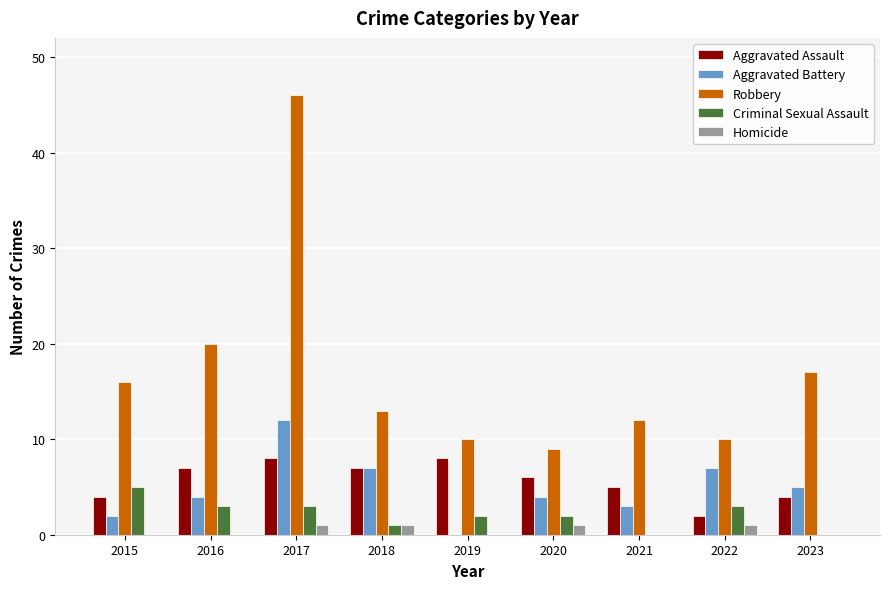

What is the greatest value displayed?

46